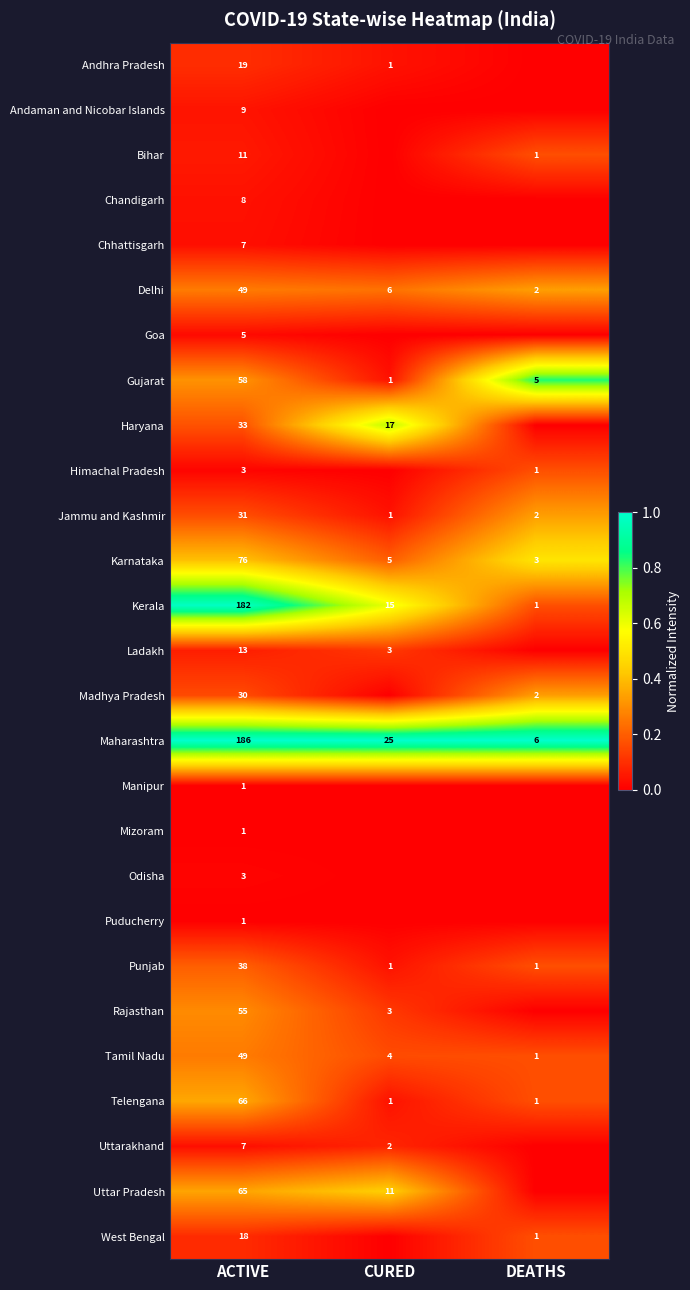

What is the difference between the maximum and second lowest values in the Karnataka series?

71